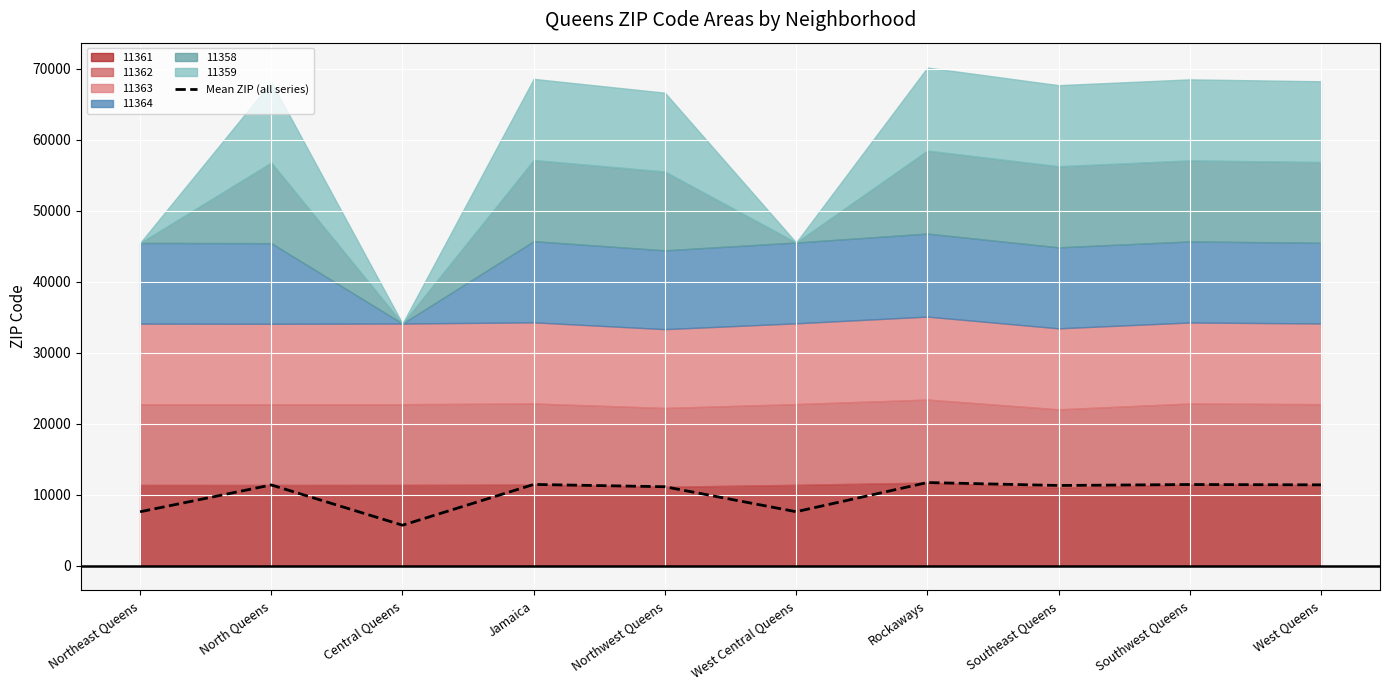

Reading left to right, what are all the values shown in this chart?

7575.0	11356.5	5683.0	11428.2	11103.5	7585.5	11693.7	11280.2	11416.5	11371.5